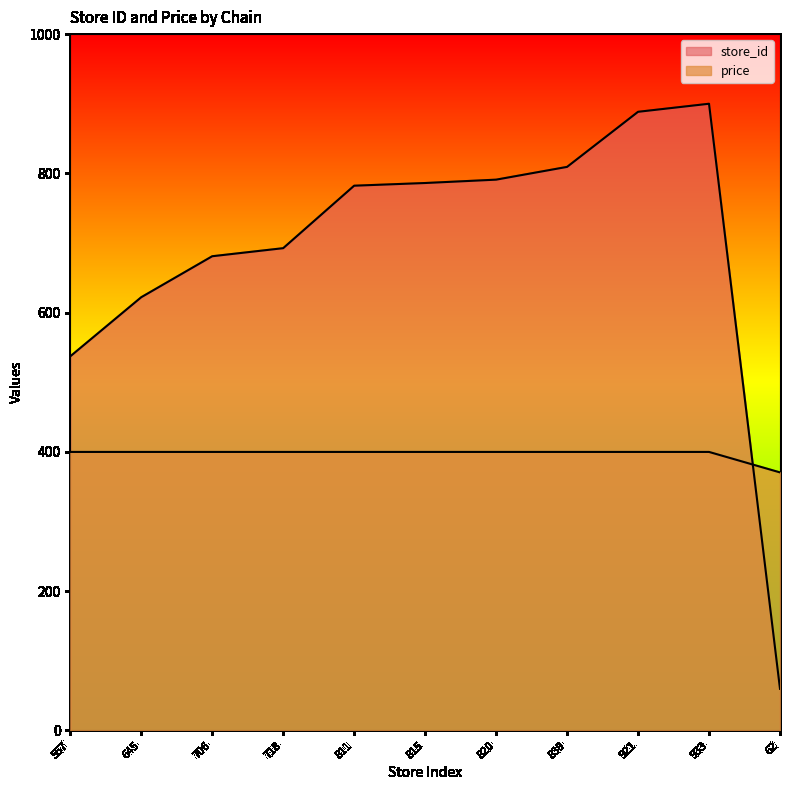

What are all the series names shown in the legend?

store_id, price